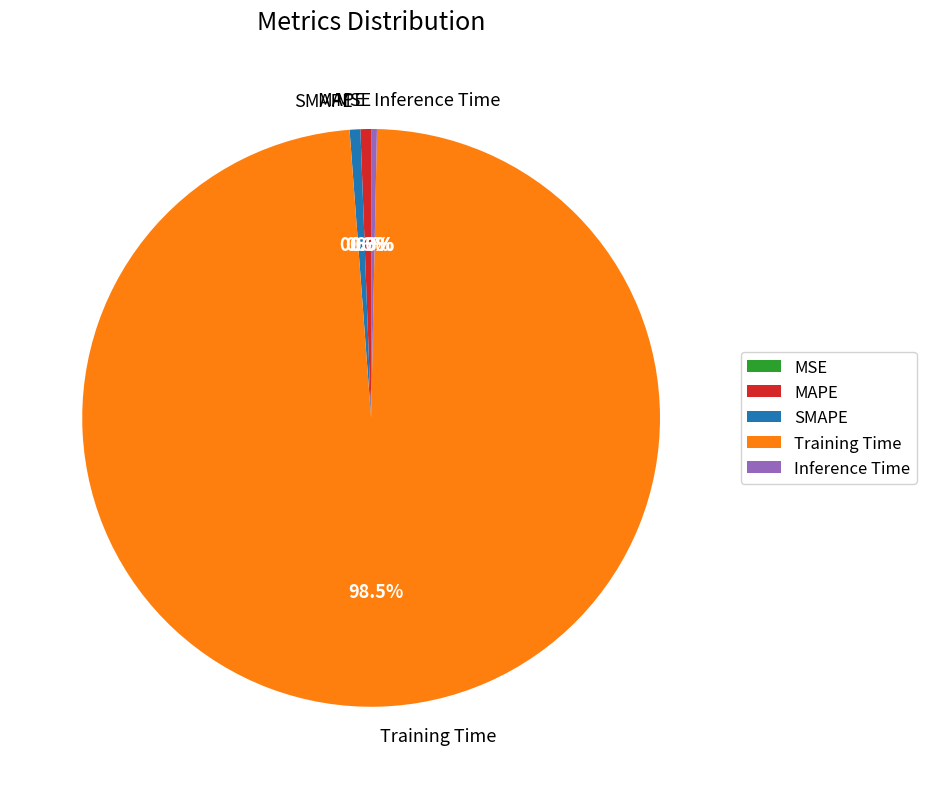

Between SMAPE and Training Time, which is larger?

Training Time